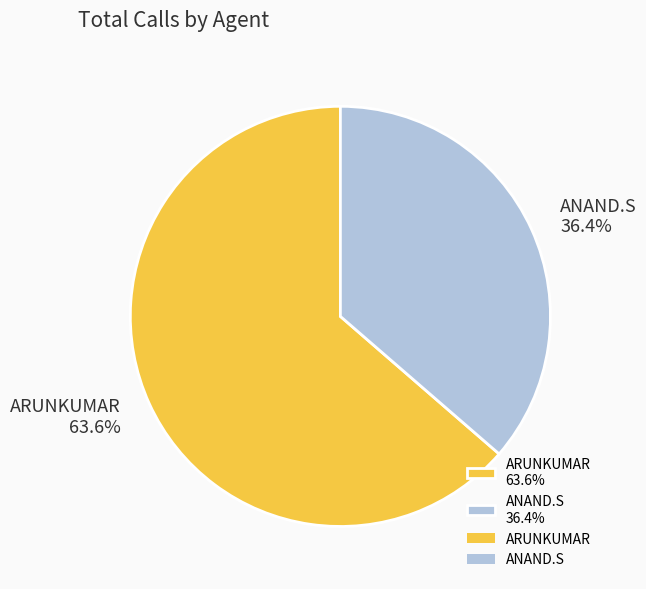

The ANAND.S slice represents 36% of the pie. True or false?

True